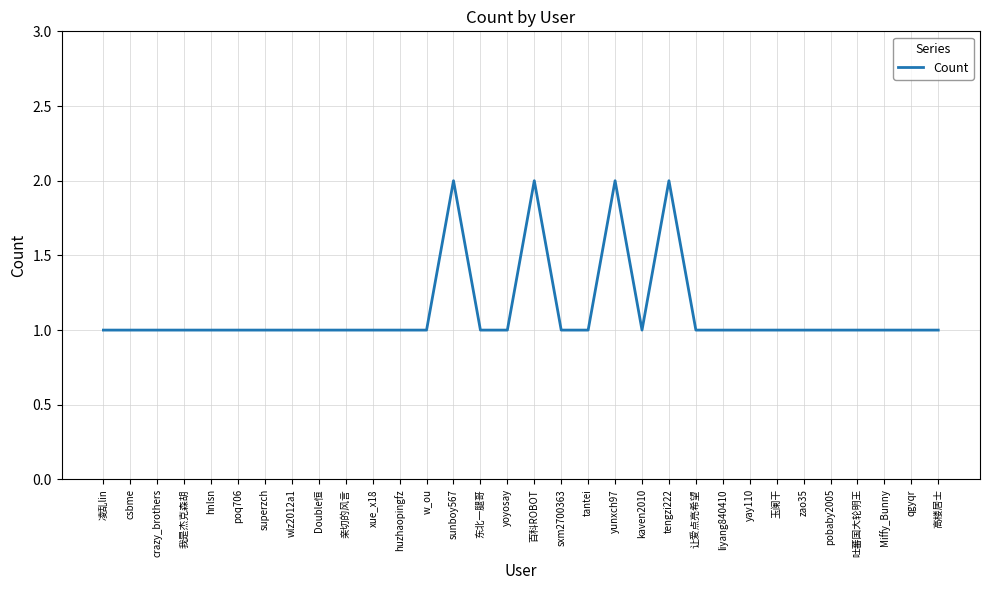

What is the greatest value displayed?

2